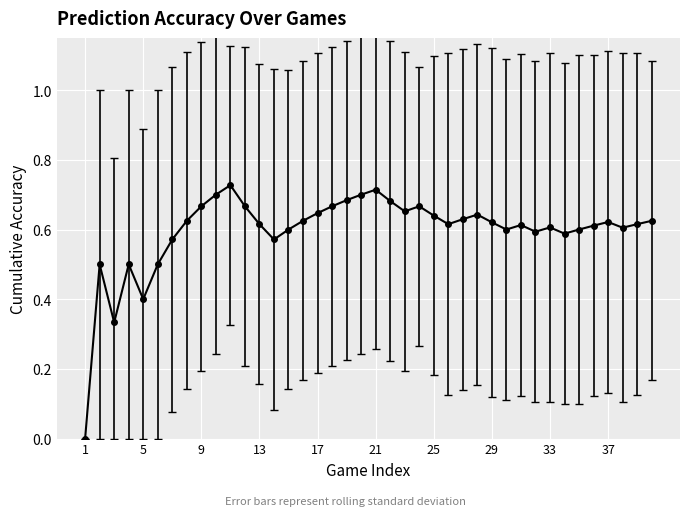

What is the sum of all values?

23.8